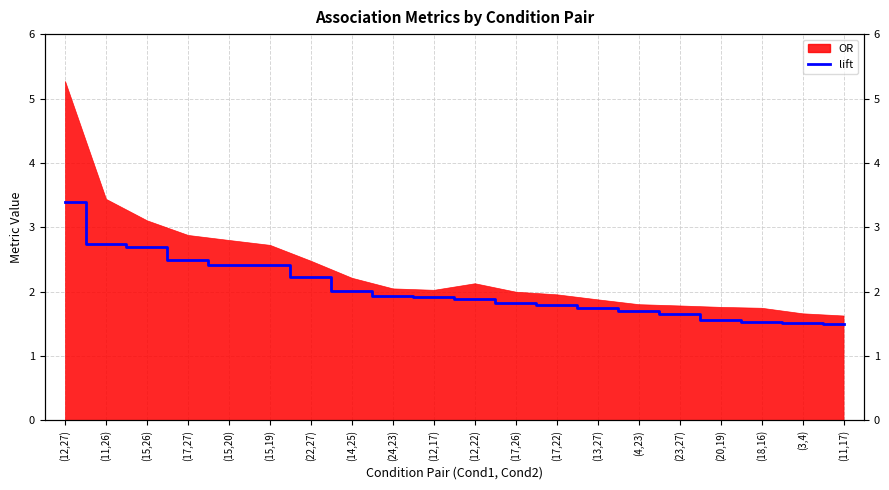

What is the sum of all values?

40.9